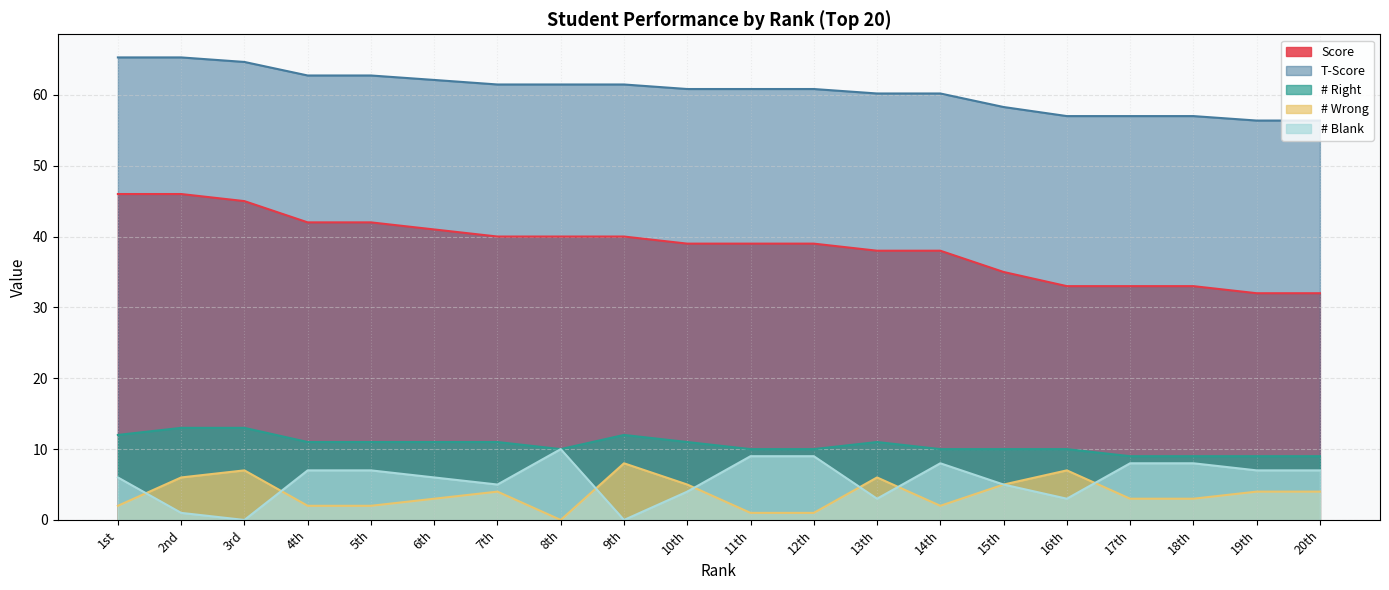

True or false: T-Score and Score cross at least once.

False